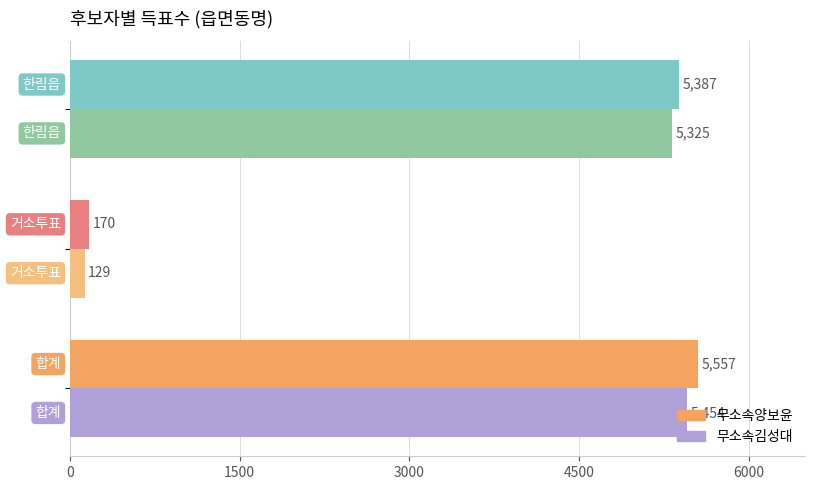

What is the difference between the second highest and minimum values in the 무소속김성대 series?

5196